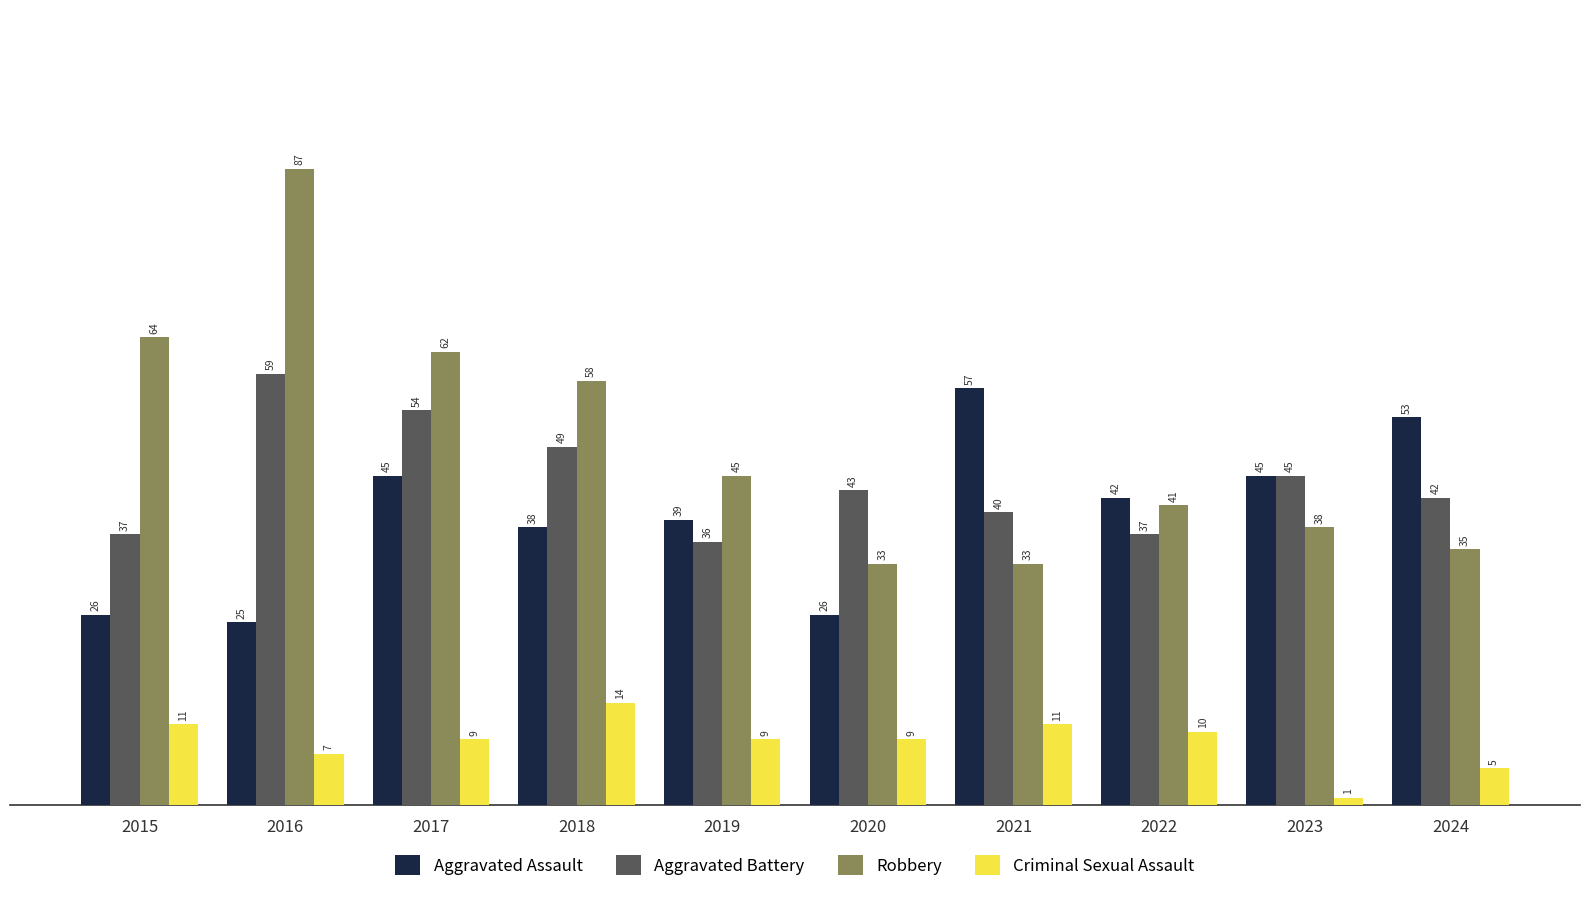

Are the bars horizontal?

No